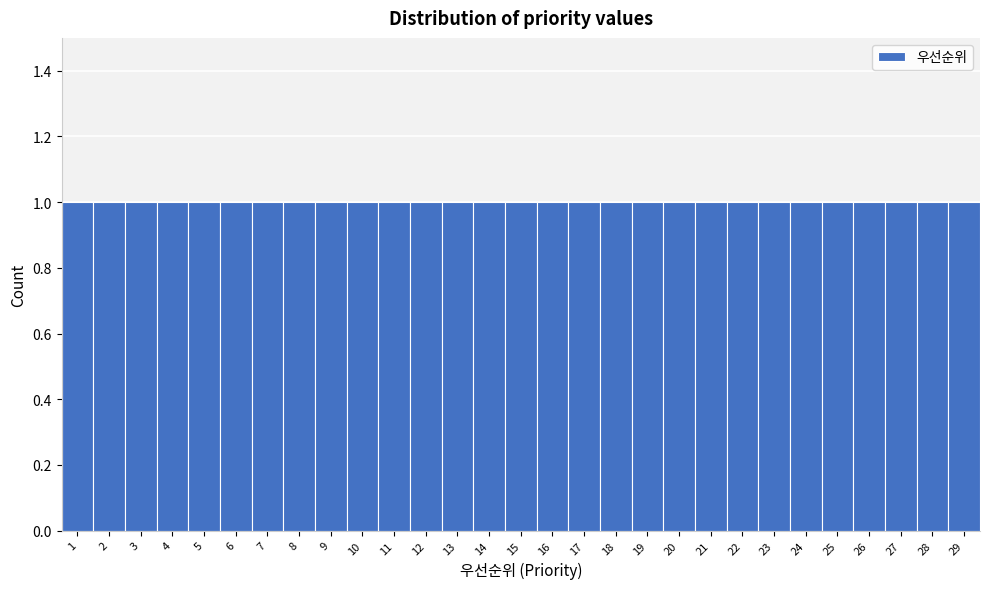

Reading left to right, transcribe this chart: for each bar, give the range it covers on the x-axis and its height. The values are not printed on the chart, so give them approximately, as read against the axis.

0.5 to 1.5: 1
1.5 to 2.5: 1
2.5 to 3.5: 1
3.5 to 4.5: 1
4.5 to 5.5: 1
5.5 to 6.5: 1
6.5 to 7.5: 1
7.5 to 8.5: 1
8.5 to 9.5: 1
9.5 to 10.5: 1
10.5 to 11.5: 1
11.5 to 12.5: 1
12.5 to 13.5: 1
13.5 to 14.5: 1
14.5 to 15.5: 1
15.5 to 16.5: 1
16.5 to 17.5: 1
17.5 to 18.5: 1
18.5 to 19.5: 1
19.5 to 20.5: 1
20.5 to 21.5: 1
21.5 to 22.5: 1
22.5 to 23.5: 1
23.5 to 24.5: 1
24.5 to 25.5: 1
25.5 to 26.5: 1
26.5 to 27.5: 1
27.5 to 28.5: 1
28.5 to 29.5: 1